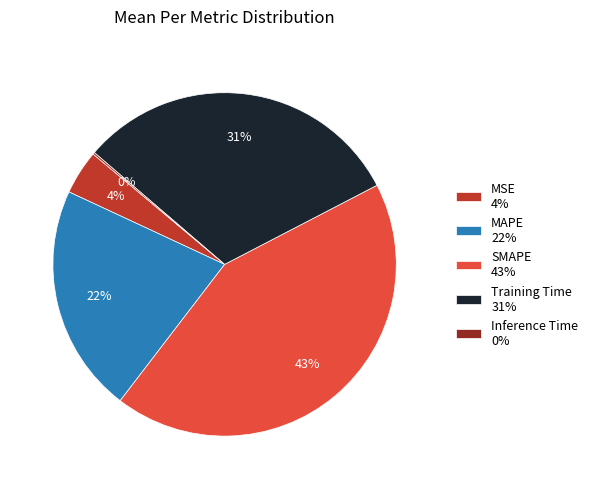

Is there any slice that represents more than half of the pie?

No